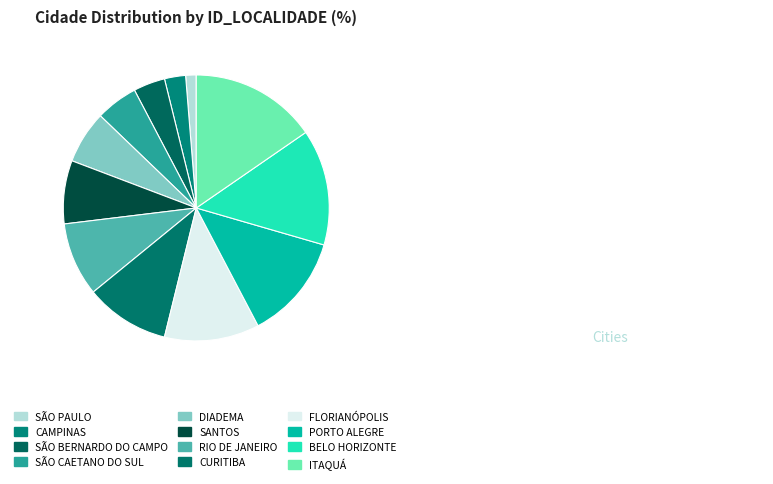

To the nearest percent, what is the difference between the DIADEMA and SÃO BERNARDO DO CAMPO slice percentages?

3%